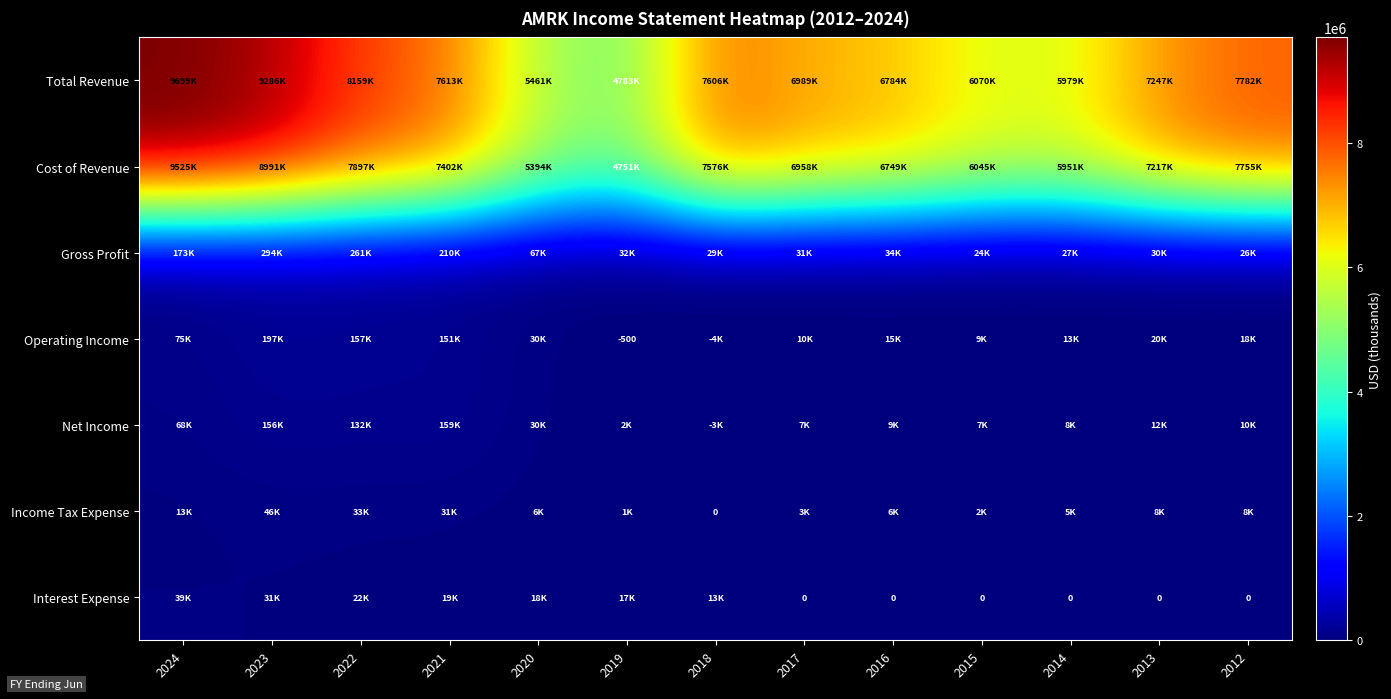

True or false: Total Revenue has a value of 6989600 at 2017.

True